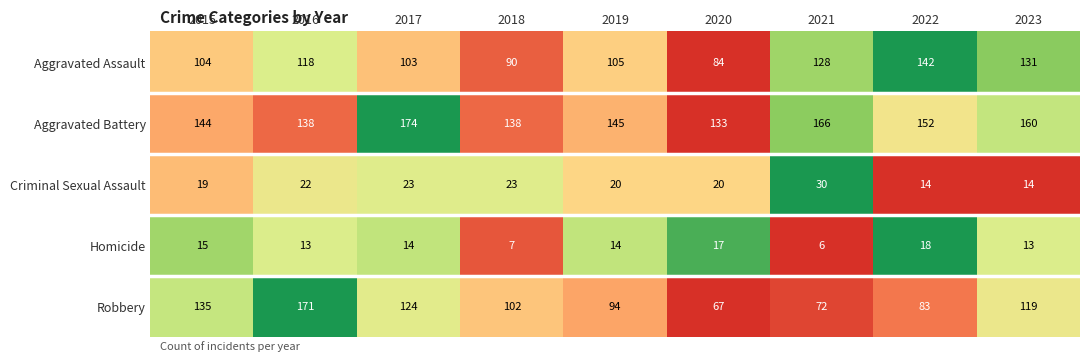

How many categories are shown in the chart?

9